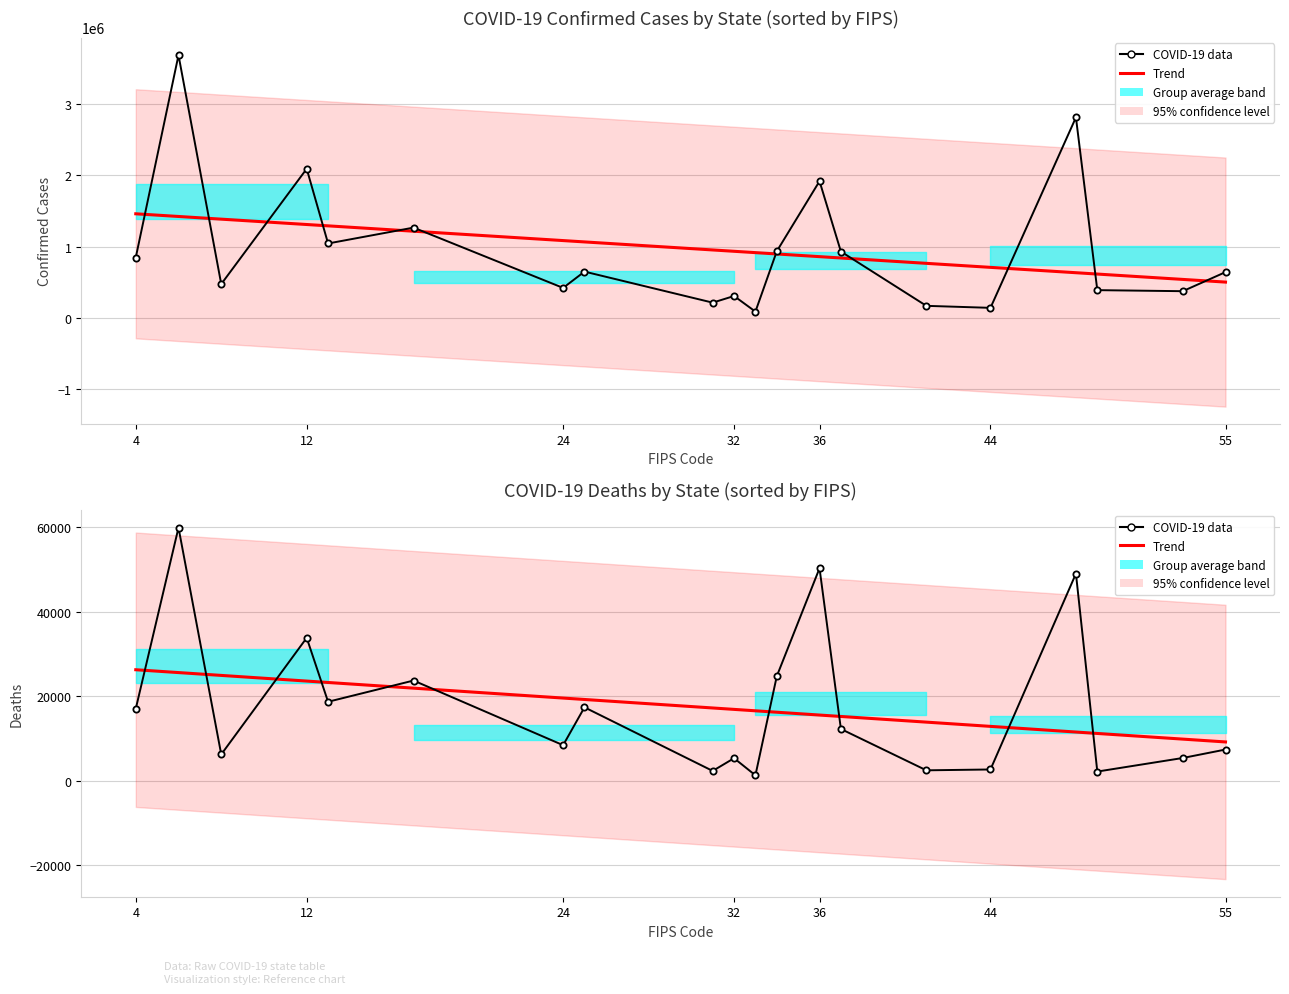

How many values in the Trend series are below 16849?

10